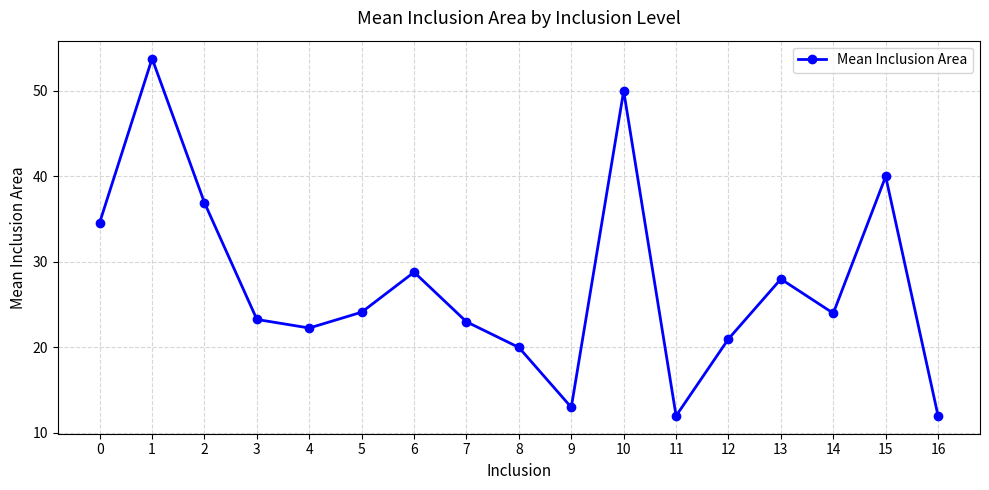

What is the difference between the maximum and second lowest values?

41.8